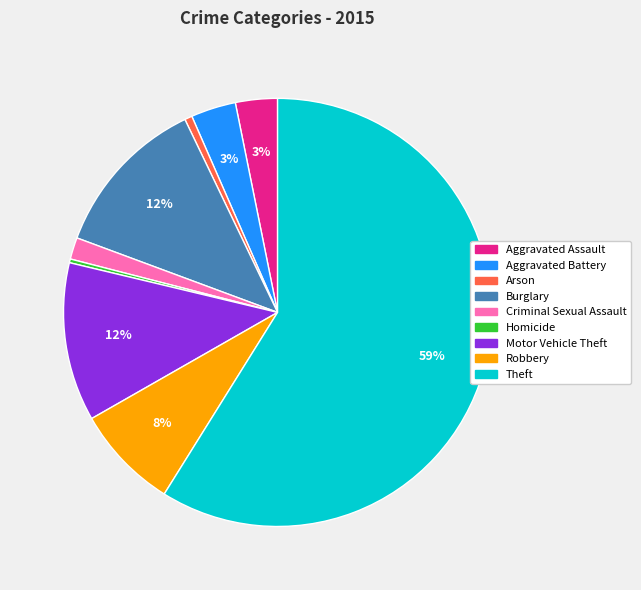

Count the number of slices in the pie.

9